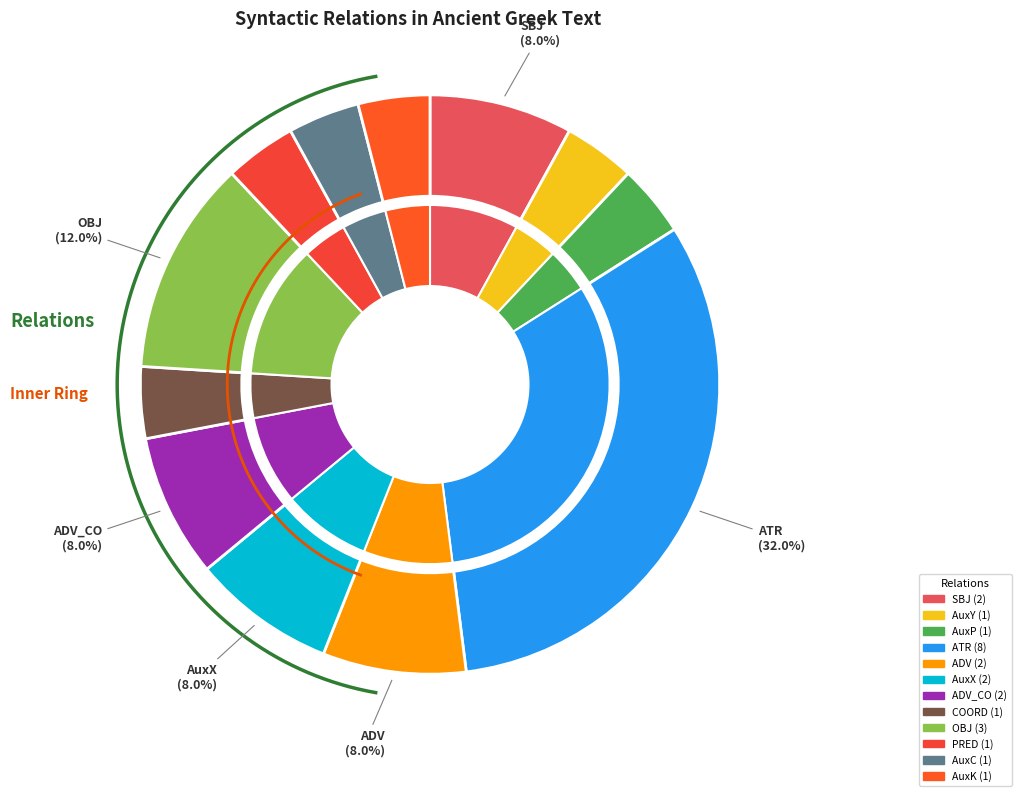

To the nearest percent, what is the difference between the largest and smallest slice percentages?

28%